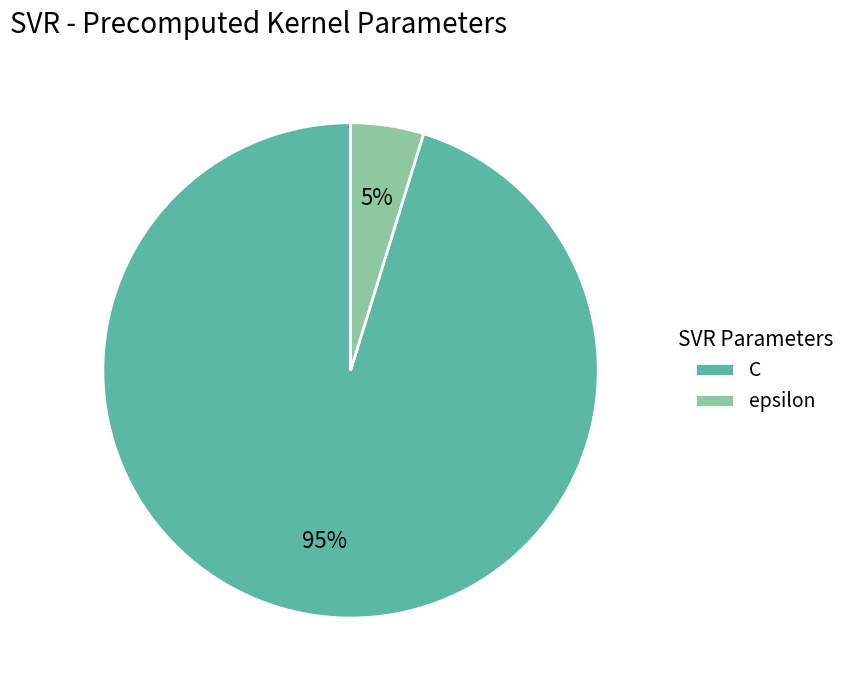

Do epsilon and C together represent more than half of the pie?

Yes